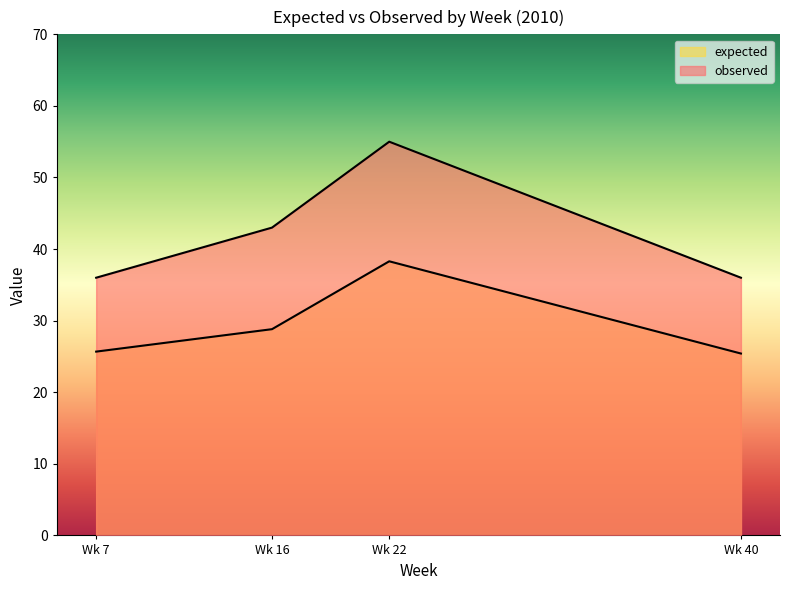

What is the lowest value of the observed series?

36.0